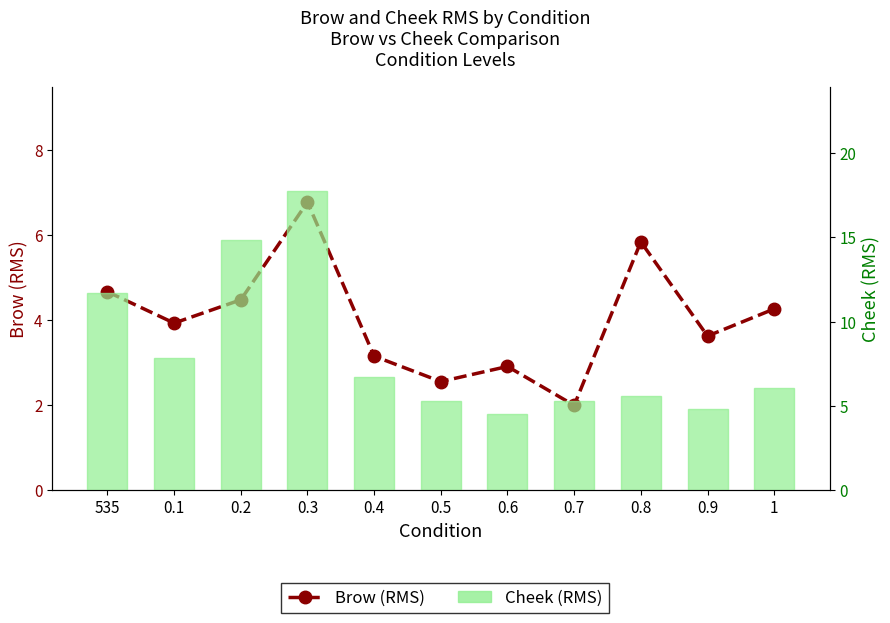

The value of Brow (RMS) at 0.2 is 7.1. True or false?

False